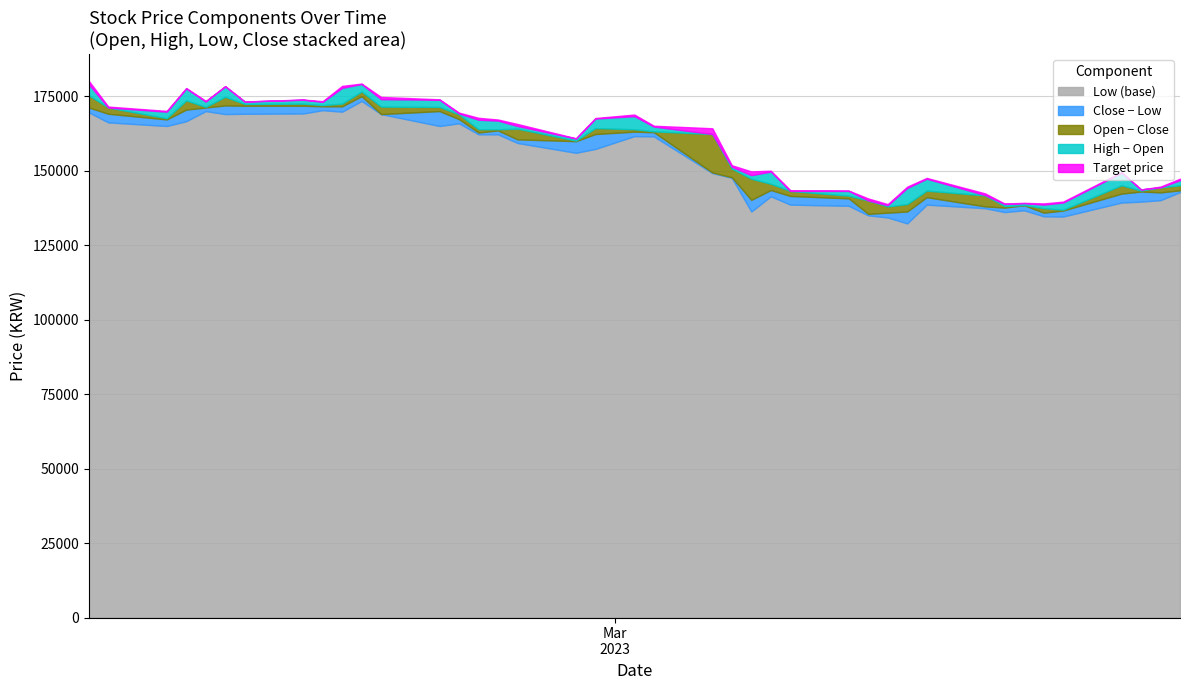

What is the lowest value of the Low (base) series?

132300